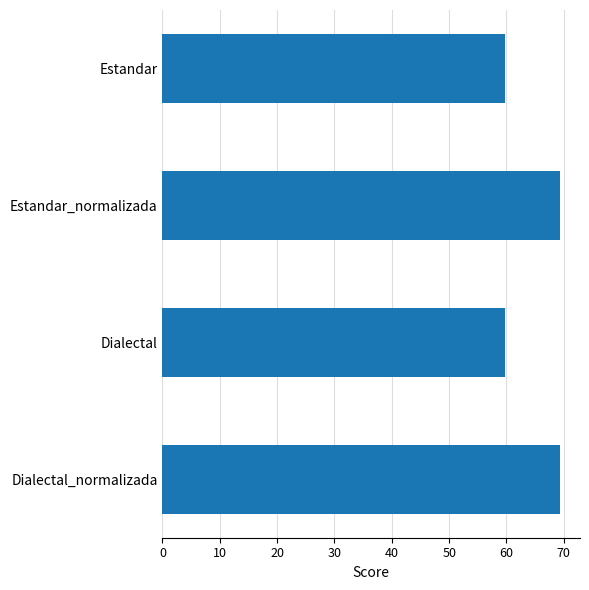

Reading top to bottom, transcribe all the data shown in this chart.

59.7	69.4	59.7	69.4